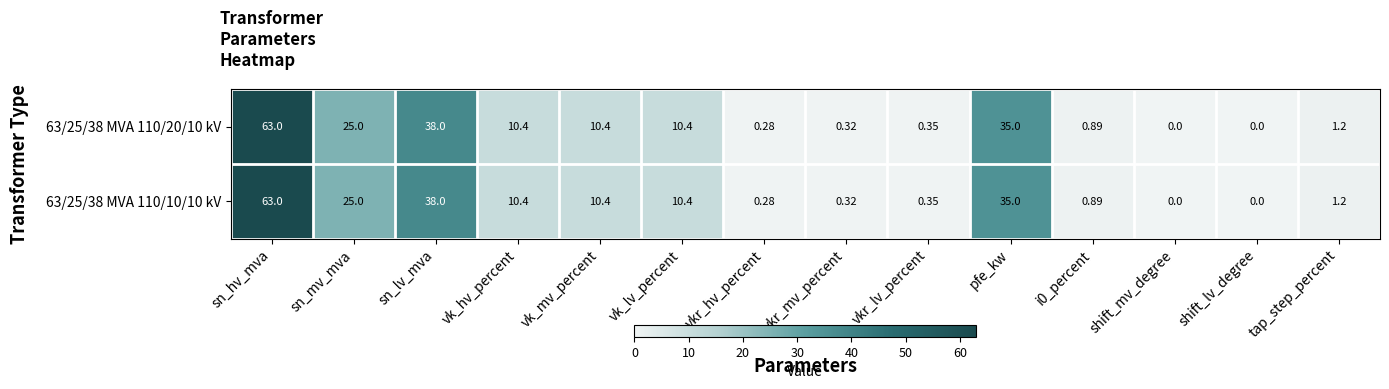

Is the value of 63/25/38 MVA 110/20/10 kV at pfe_kw greater than the value of 63/25/38 MVA 110/10/10 kV at vkr_lv_percent?

Yes